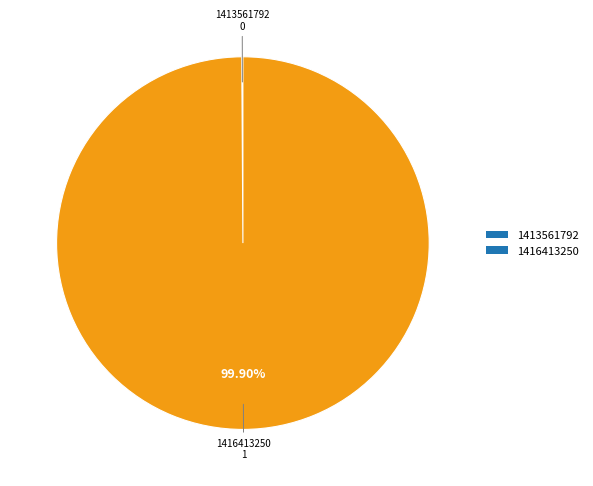

Is 1416413250 the majority of the pie?

Yes